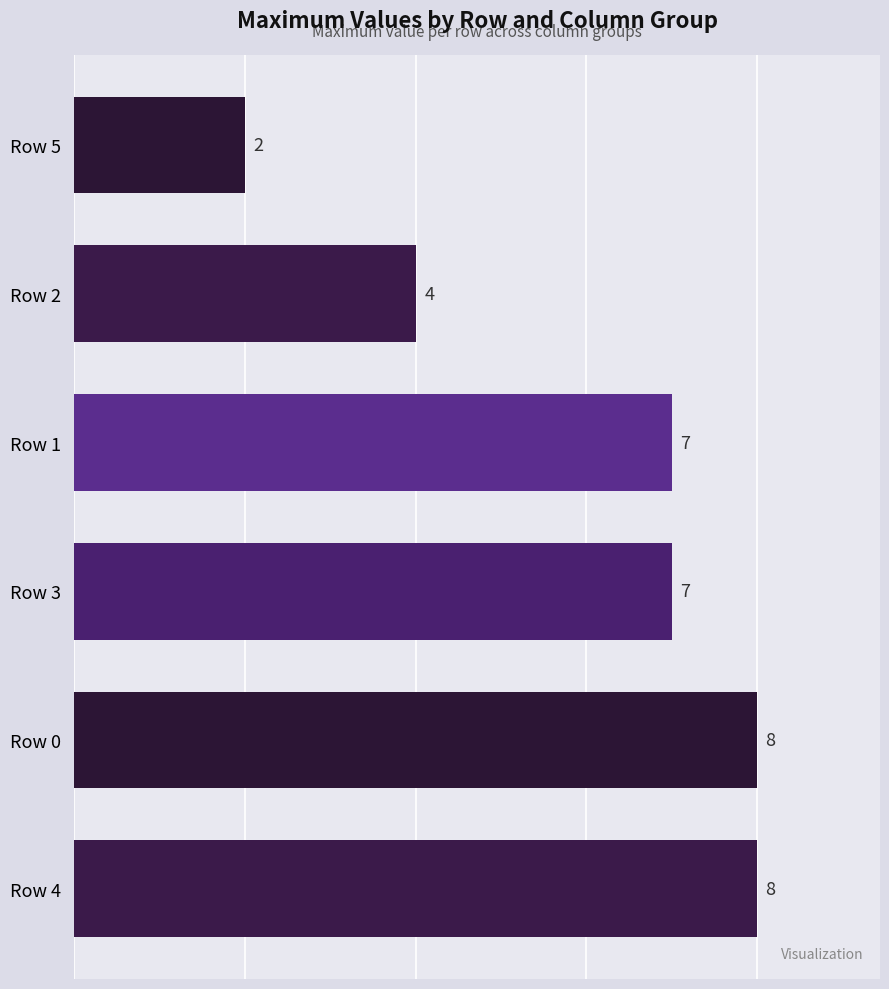

What is the average value?

6